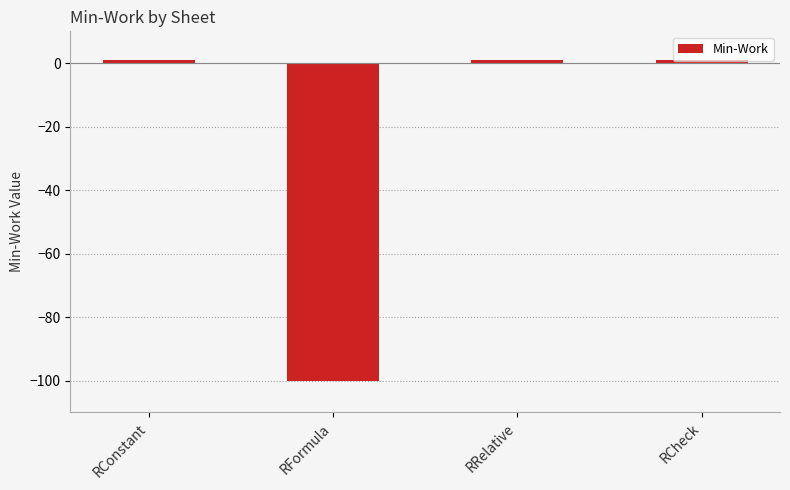

Reading right to left, transcribe all the data shown in this chart.

1	1	-100	1